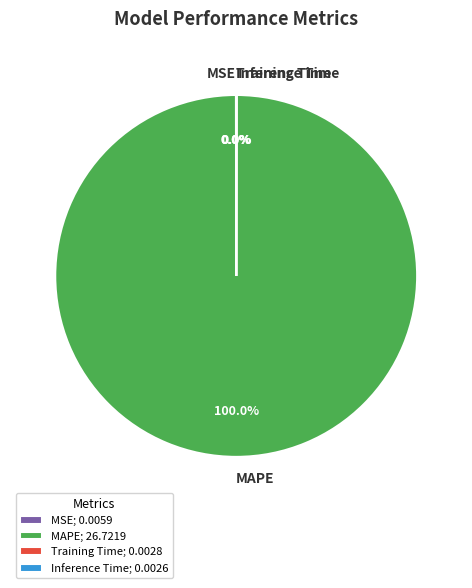

Which category accounts for the majority?

MAPE